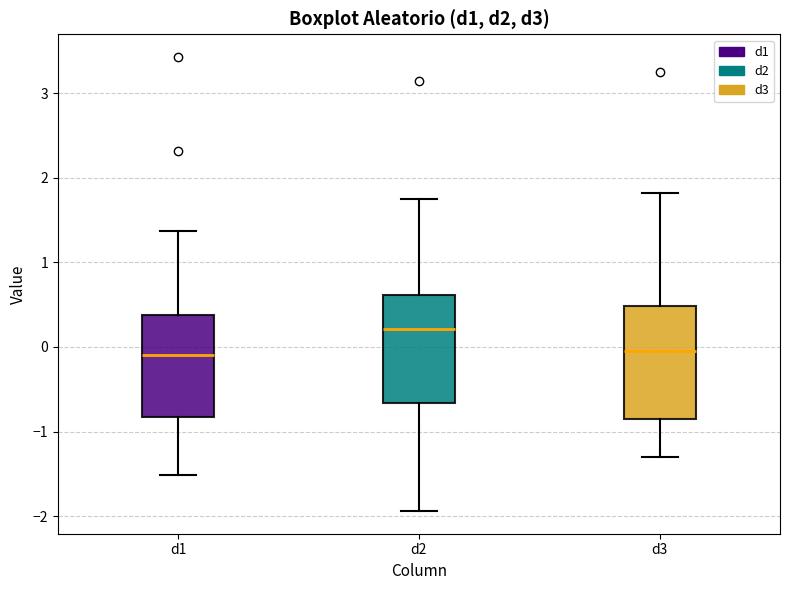

Which box's median line is the highest?

d2